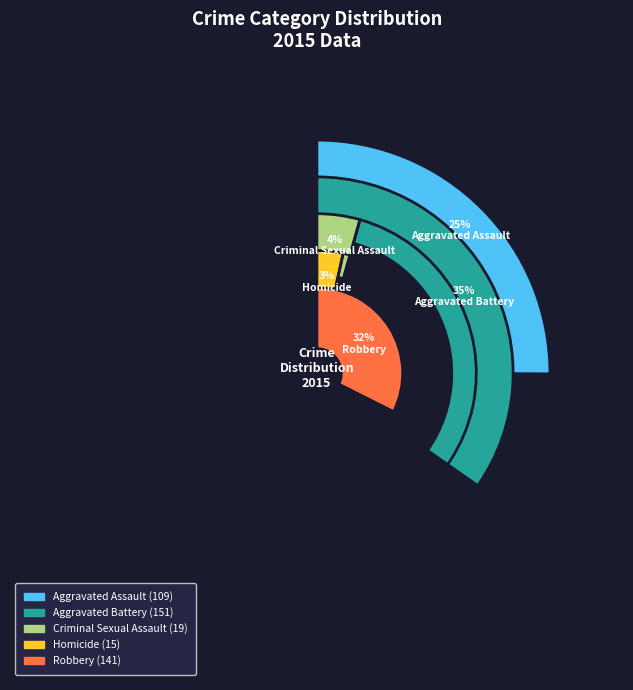

To the nearest percent, what percentage of the pie is Aggravated Assault?

25%